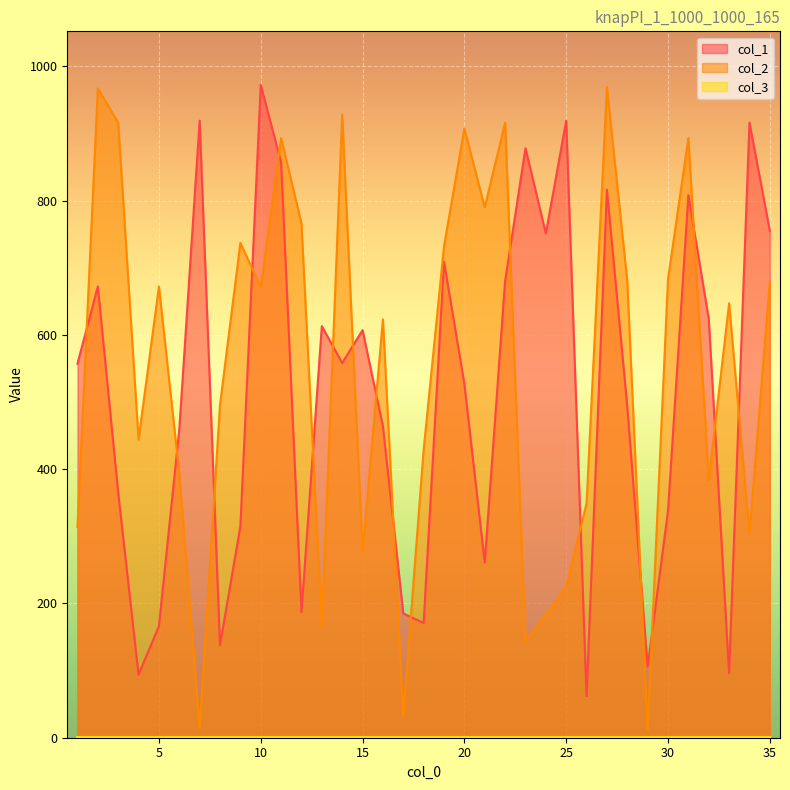

The value of col_1 at 17 is 296. True or false?

False